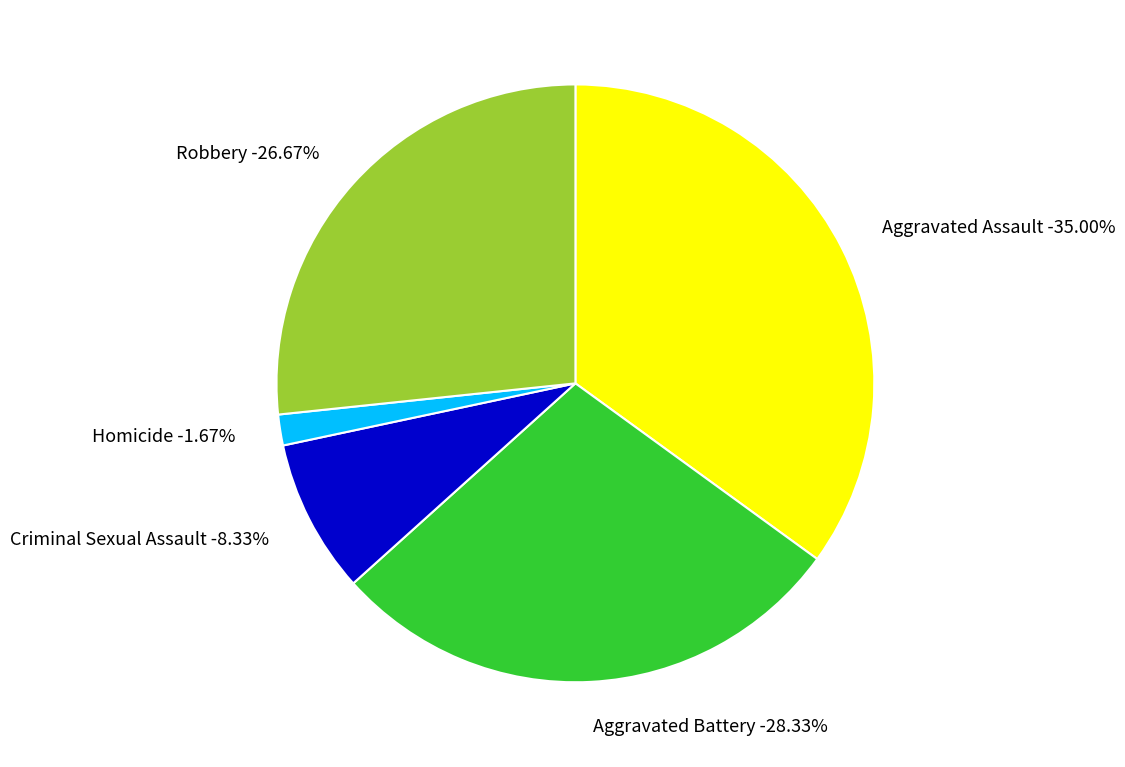

What is the largest slice in the pie chart?

Aggravated Assault